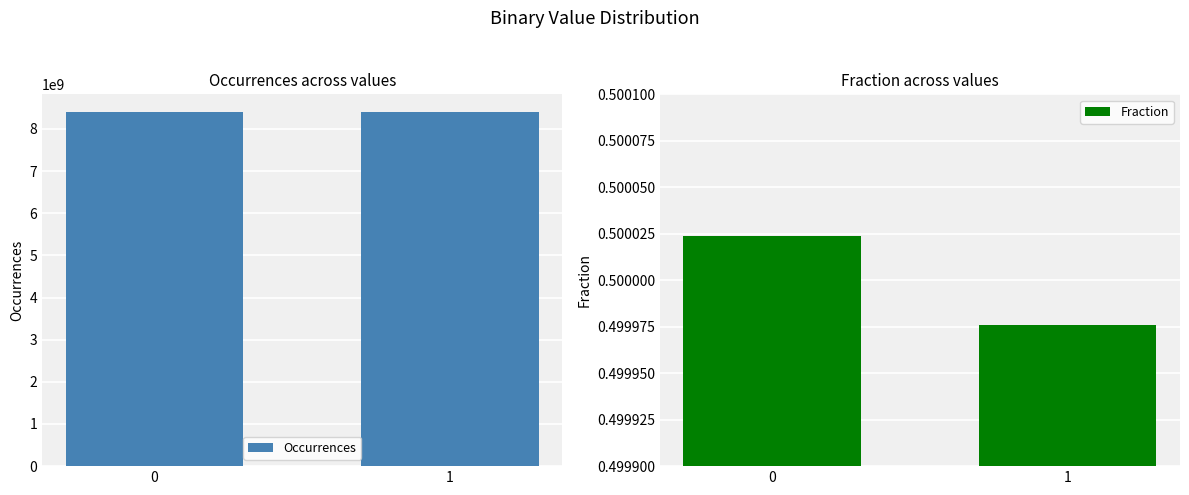

Reading left to right, transcribe all the data shown in this chart.

Occurrences: 8400395699.0	8399604301.0
Fraction: 0.5	0.5